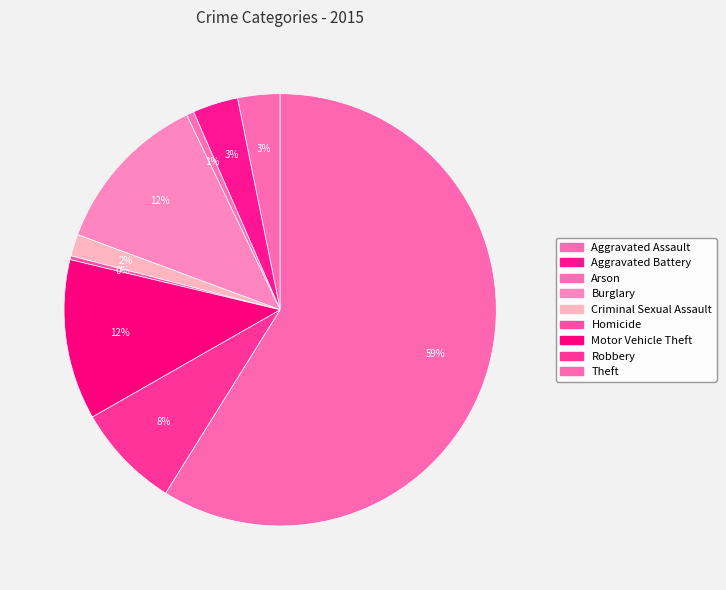

To the nearest percent, what is the difference between the Criminal Sexual Assault and Homicide slice percentages?

1%